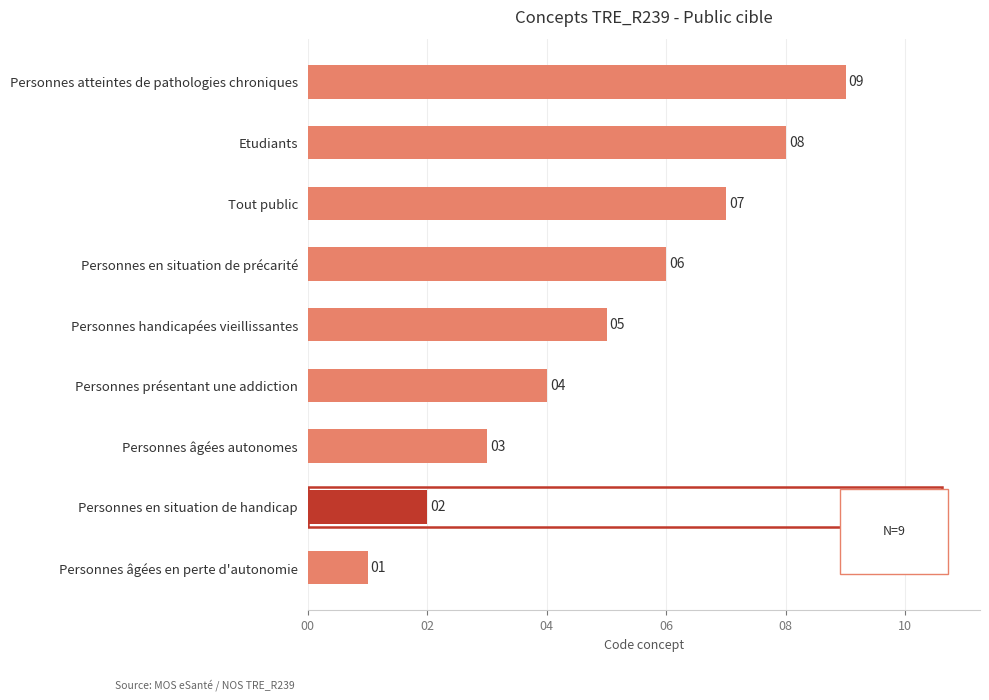

At which label is the value closest to 5?

Personnes handicapées vieillissantes